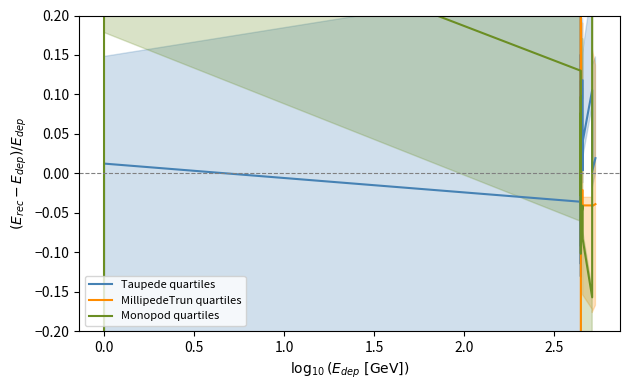

At how many categories does at least one series exceed 0?

26